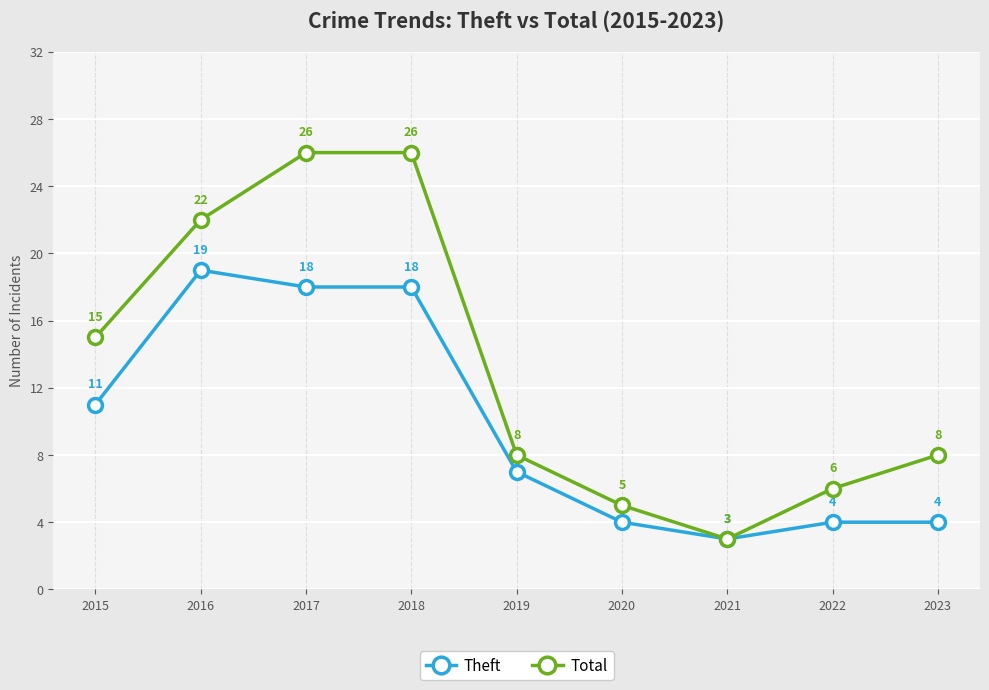

True or false: Theft has more than 0 points higher than both neighbors.

True